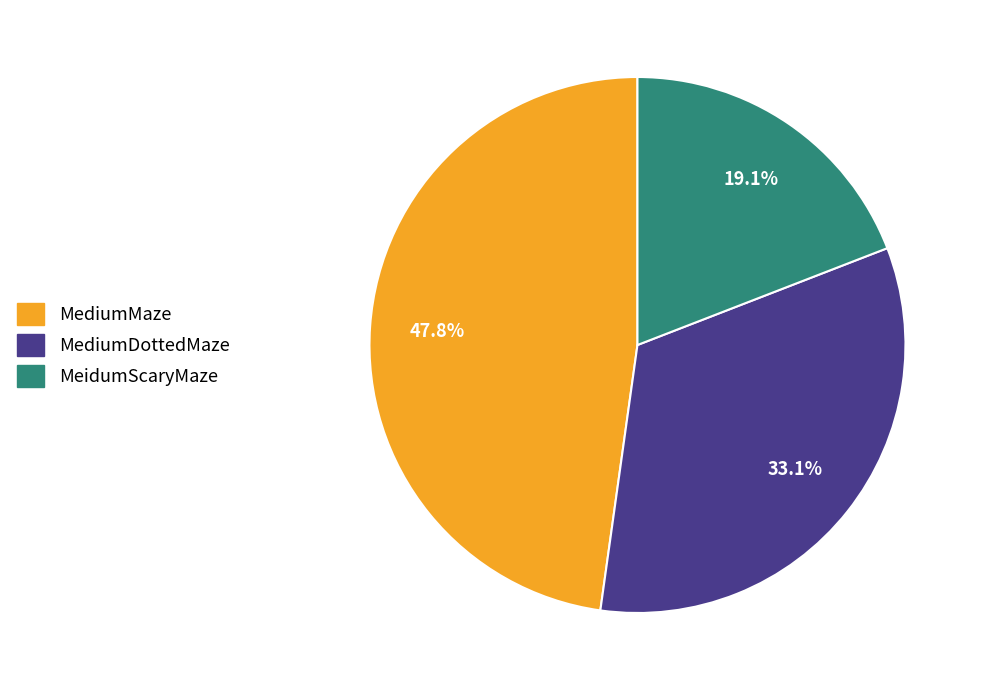

Which slice is the smallest?

MeidumScaryMaze